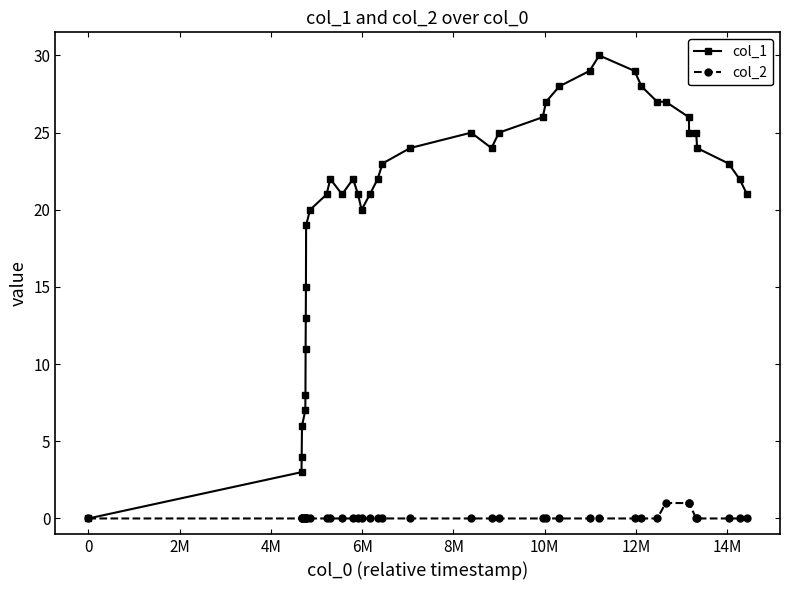

Which series has the widest spread of values?

col_1